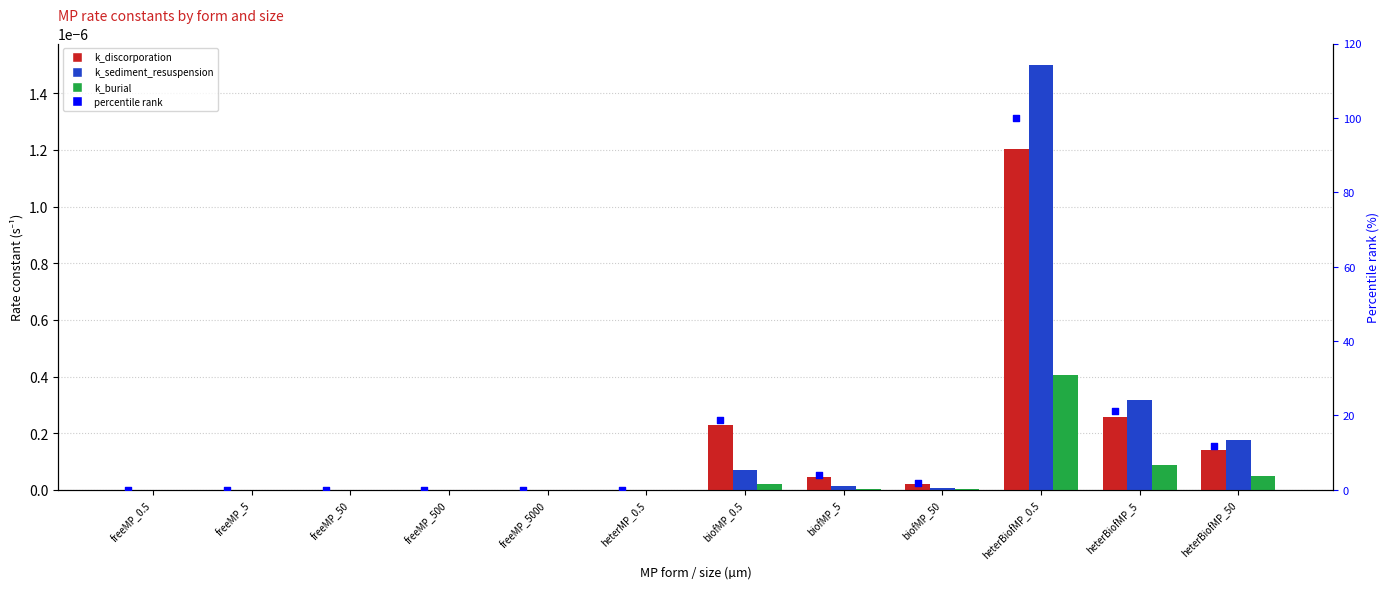

Which series contains the lowest Y value?

k_discorporation